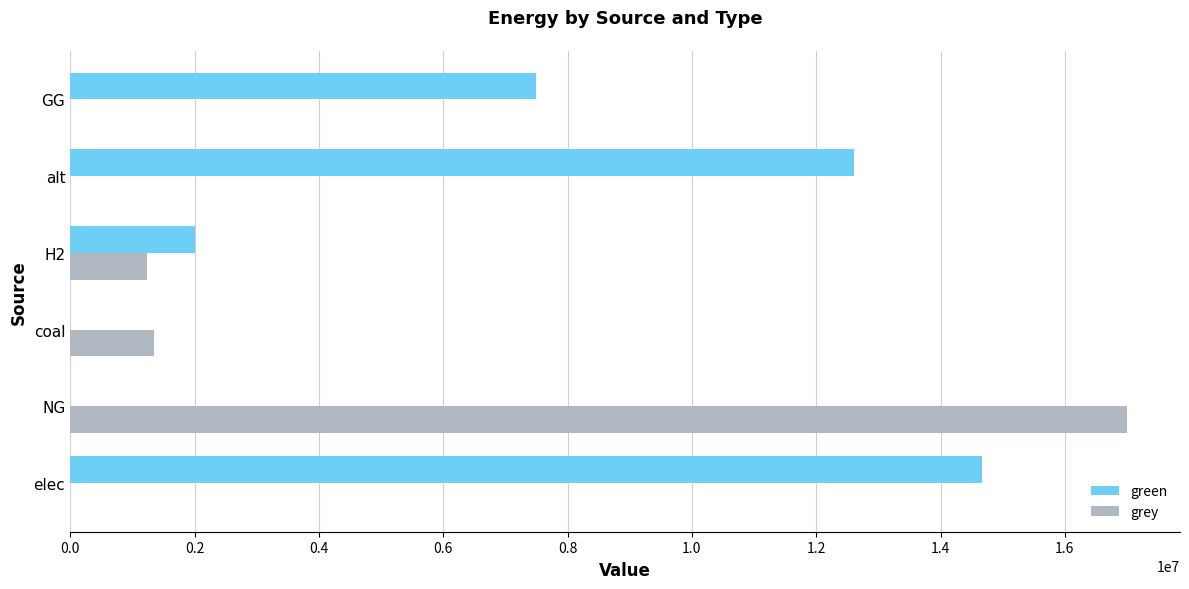

How many data points does each series have?

6